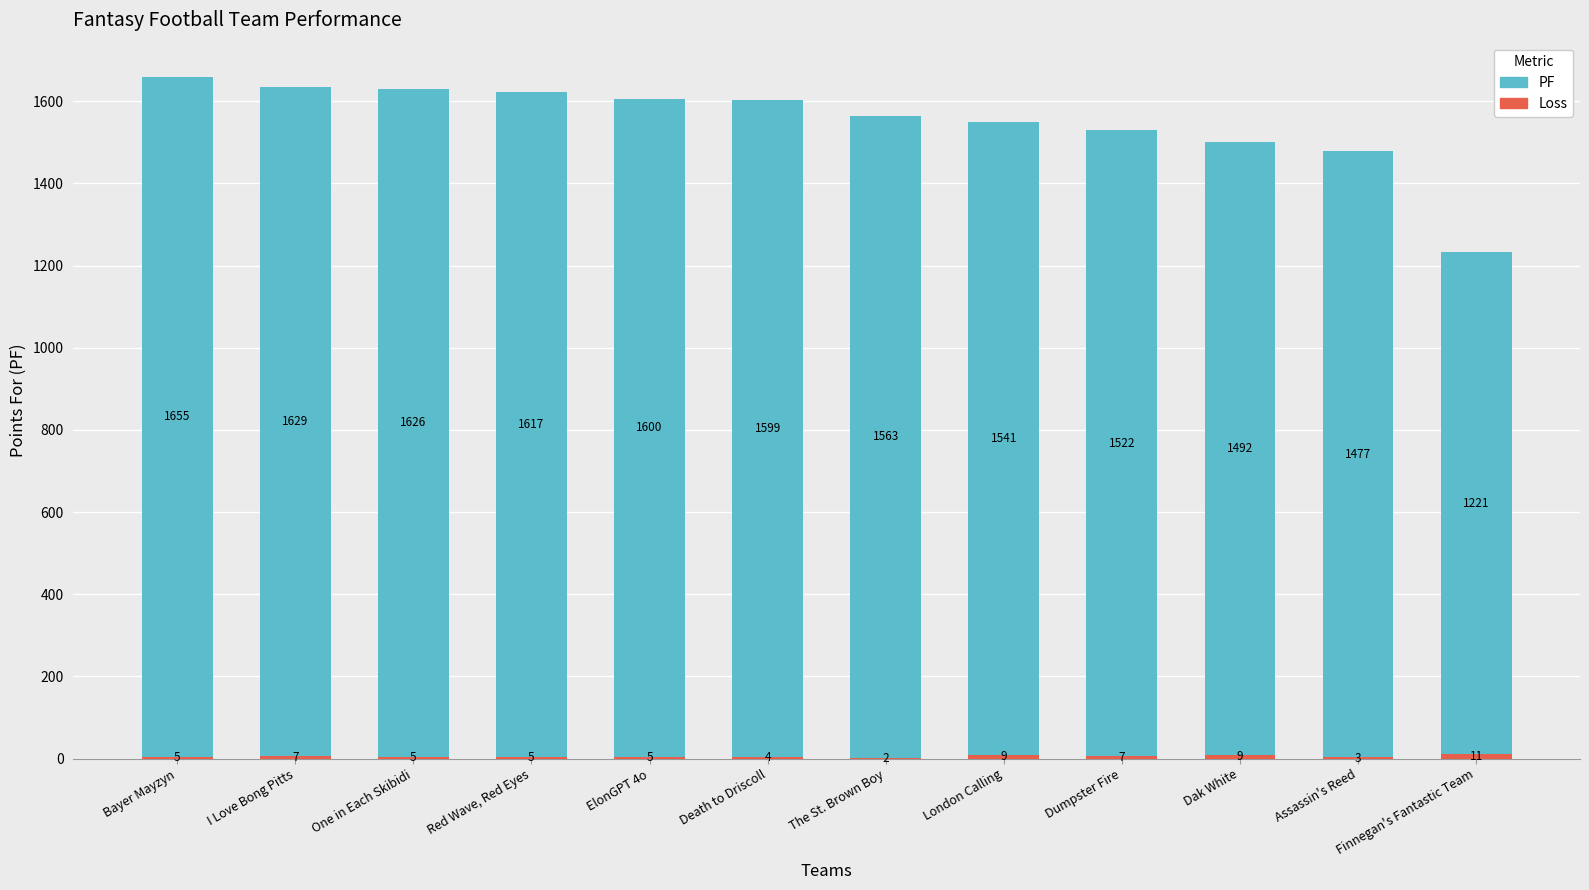

At which category is the sum across all series the highest?

Bayer Mayzyn